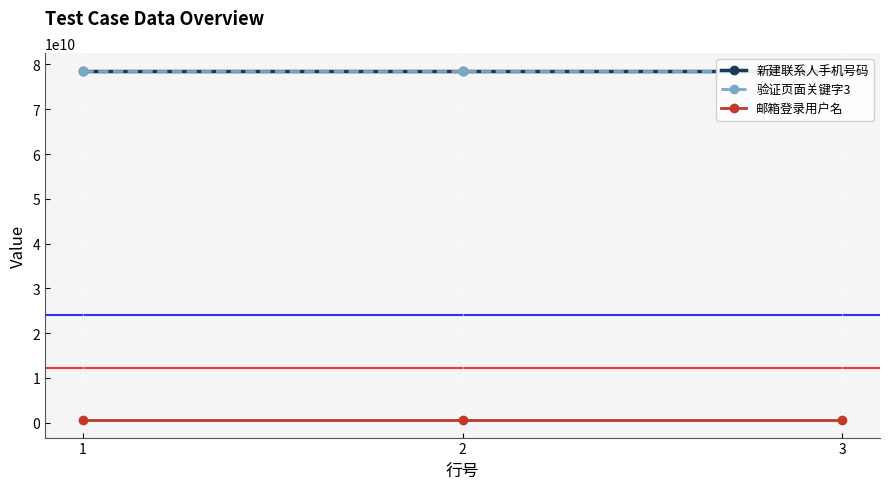

At which category does the chart reach its minimum across all series?

1